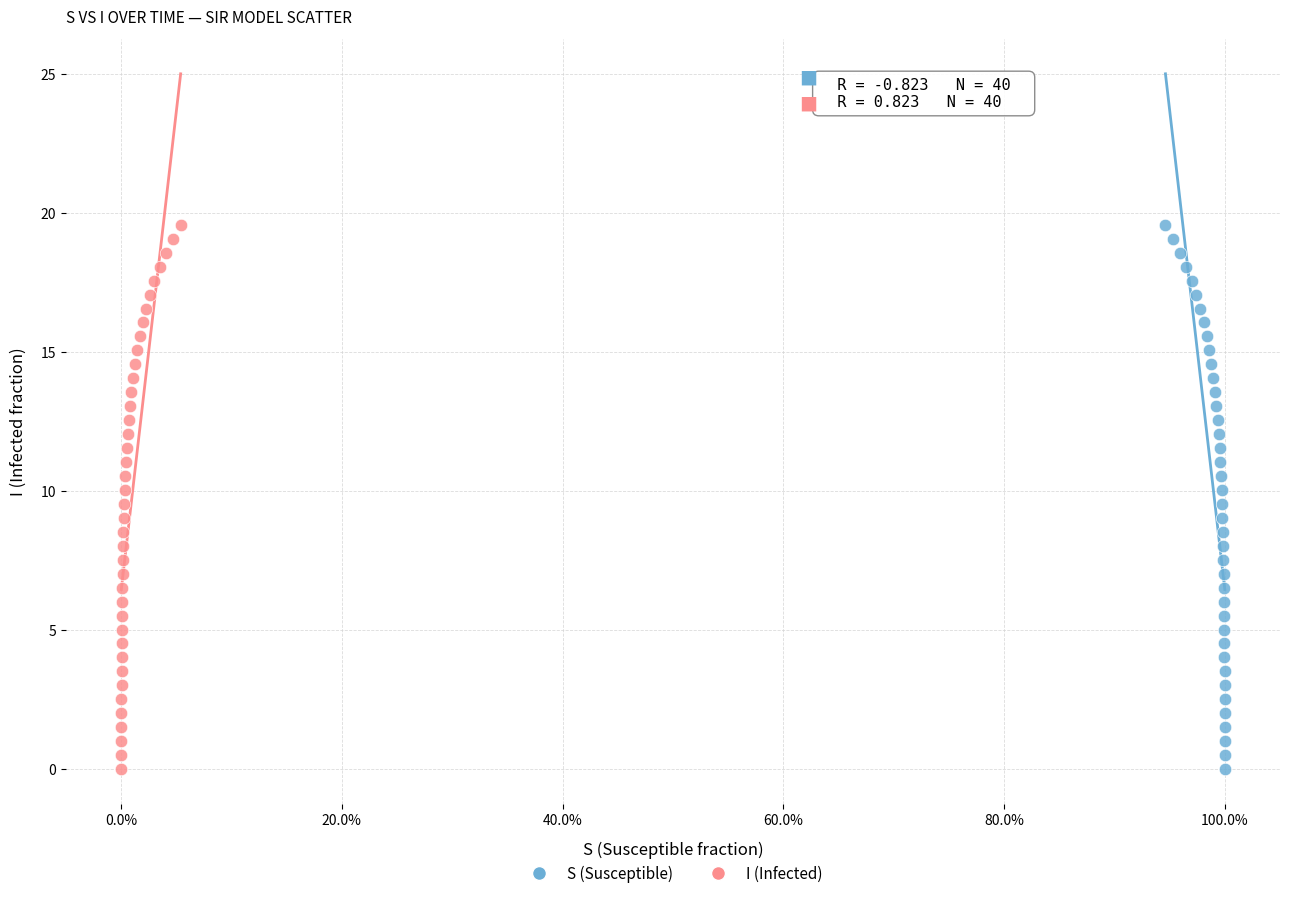

What are all the series names shown in the legend?

S (Susceptible), I (Infected)